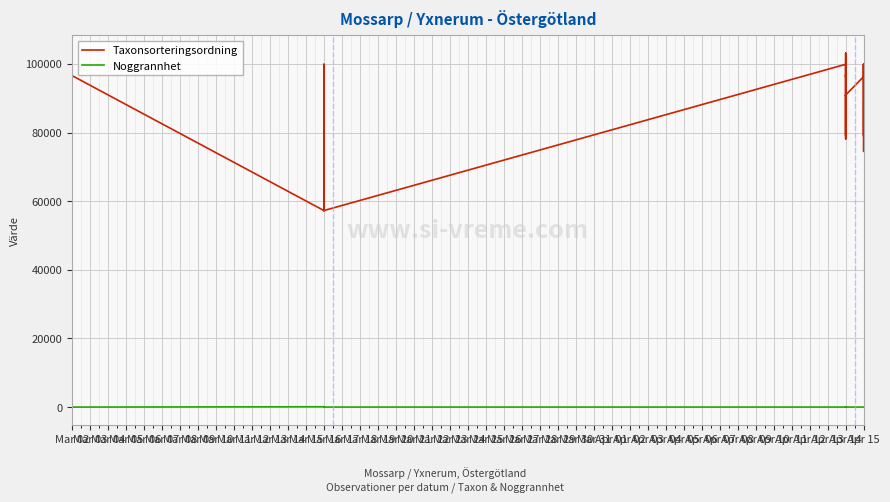

What is the sum of all Noggrannhet values?

590